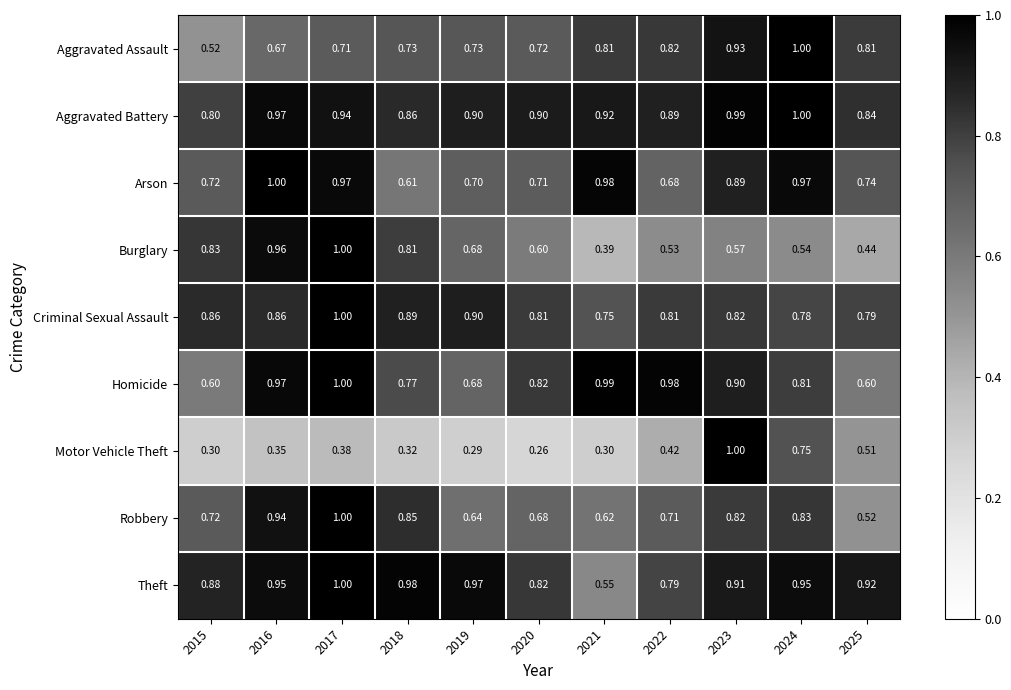

Between 2019 and 2022, which series saw the biggest shift?

Homicide